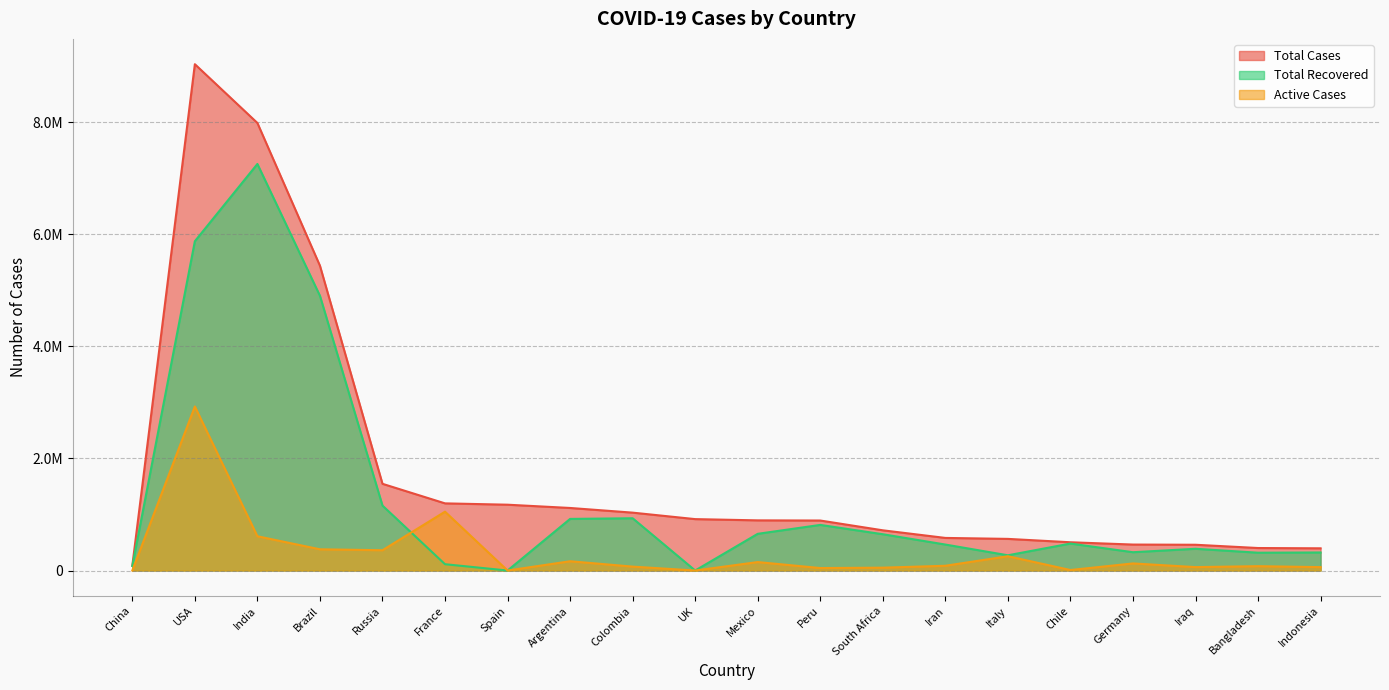

Reading right to left, list all the values displayed in this chart.

Total Cases: 396454	401586	459908	463419	504525	564778	581824	717851	892497	895326	917575	1033218	1116609	1174916	1198695	1547774	5440903	7988853	9038030	85826
Total Recovered: 322248	318123	388081	326700	481379	271988	463611	647833	814204	655118	0	932882	921344	0	112716	1158940	4904046	7257194	5877964	80928
Active Cases: 60694	77625	61103	126456	9120	255090	84914	50965	44036	151037	0	69771	165535	0	1050438	362245	378876	611605	2927982	264